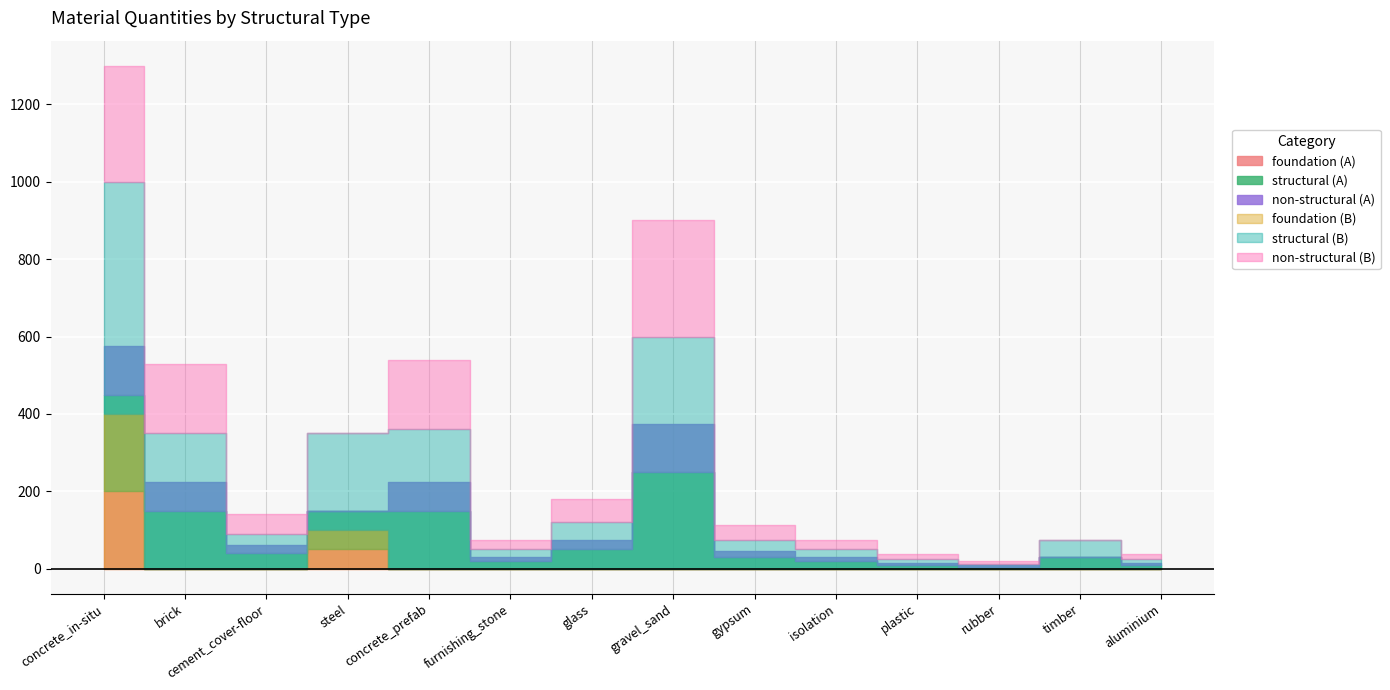

What is the label of the 11th point from the right?

steel